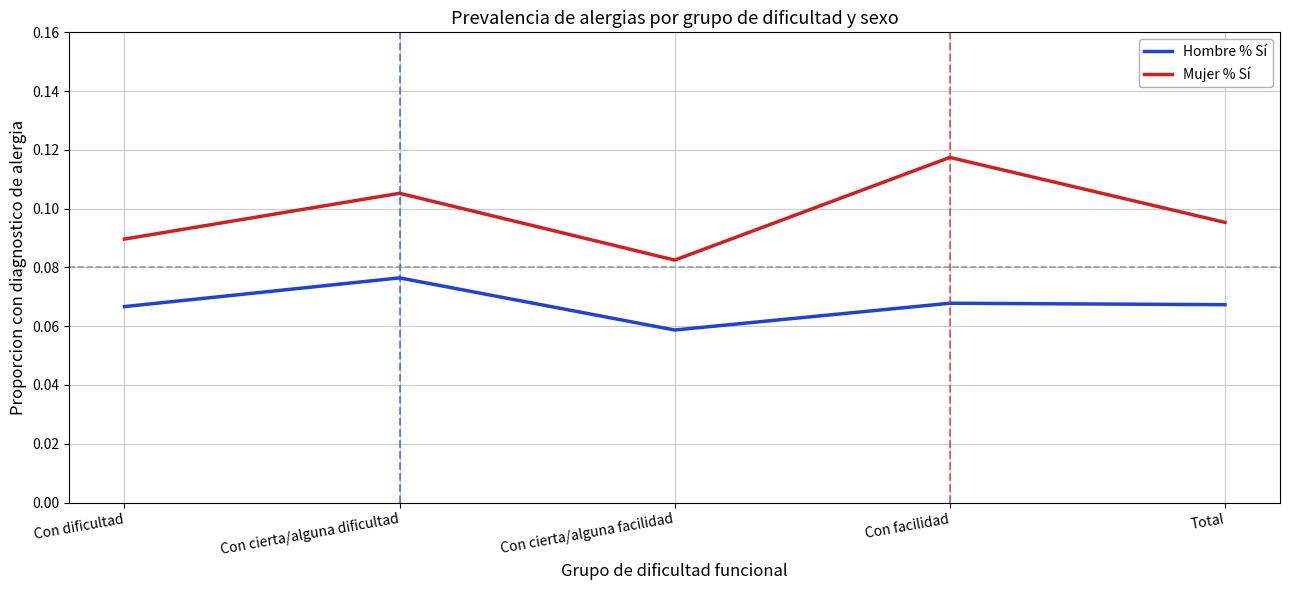

How many interior local valleys does the Hombre % Sí series have?

1